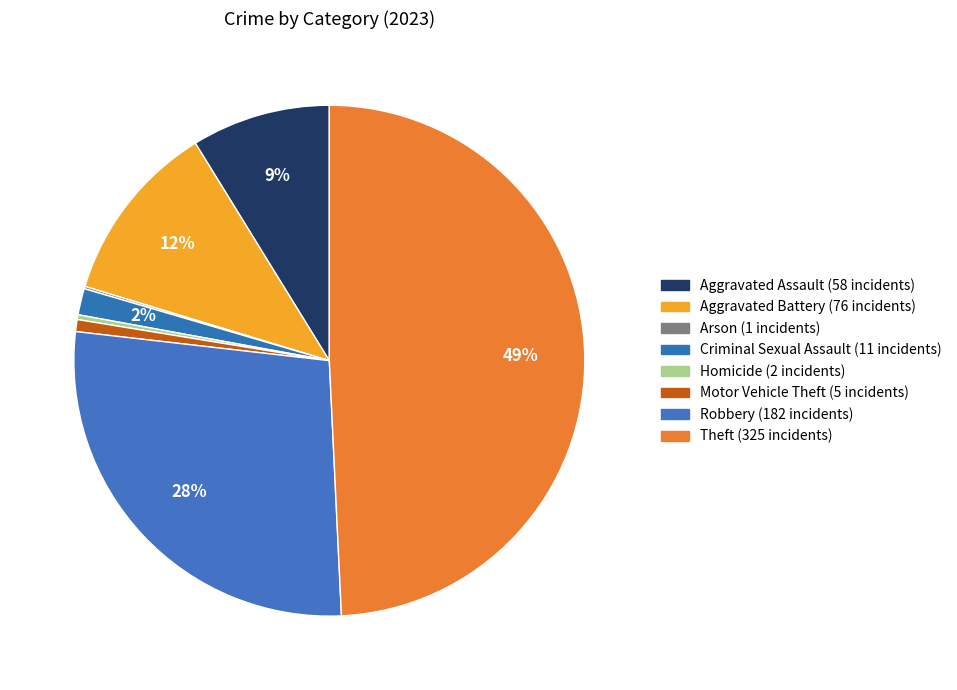

To the nearest percent, what is the difference between the Theft and Aggravated Assault slice percentages?

40%